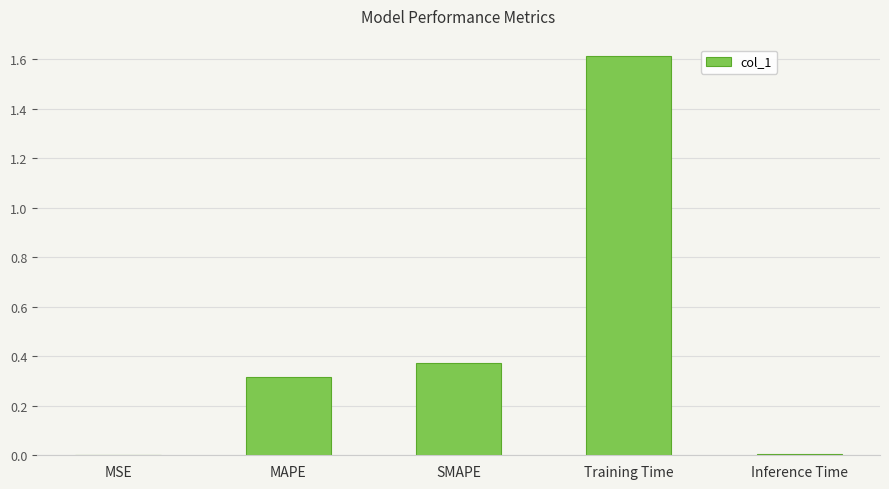

What is the approximate value at MAPE?

0.3